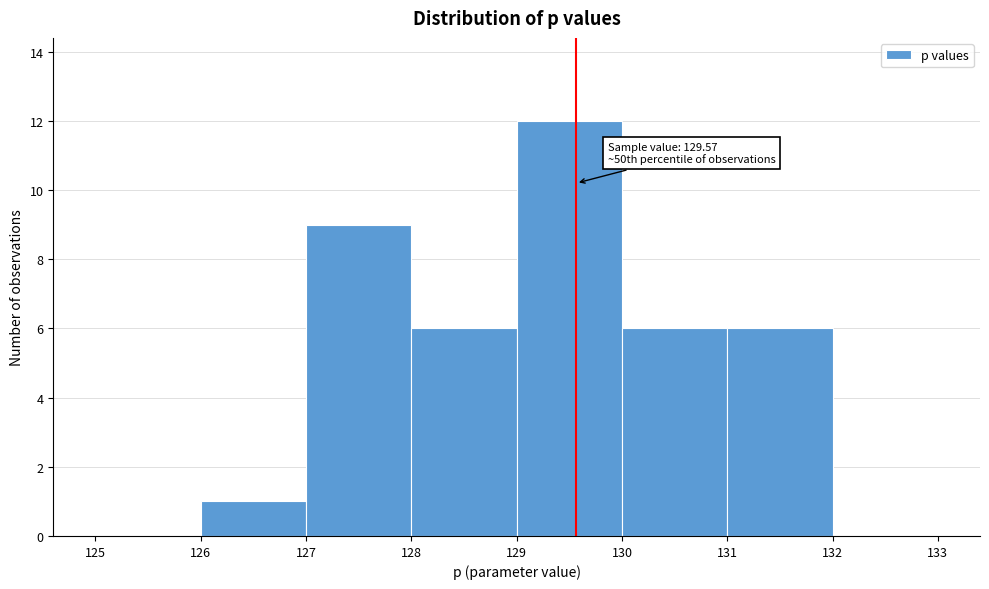

Over which range of the x-axis is the bar tallest?

129 to 130